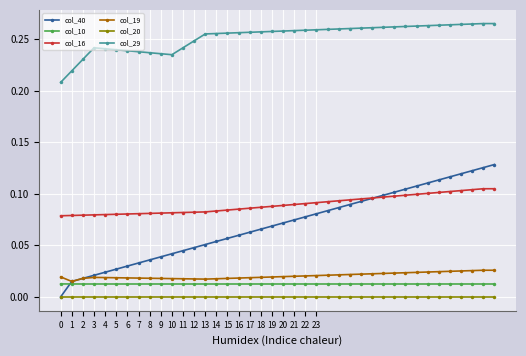

Which series has the largest total across all categories?

col_29